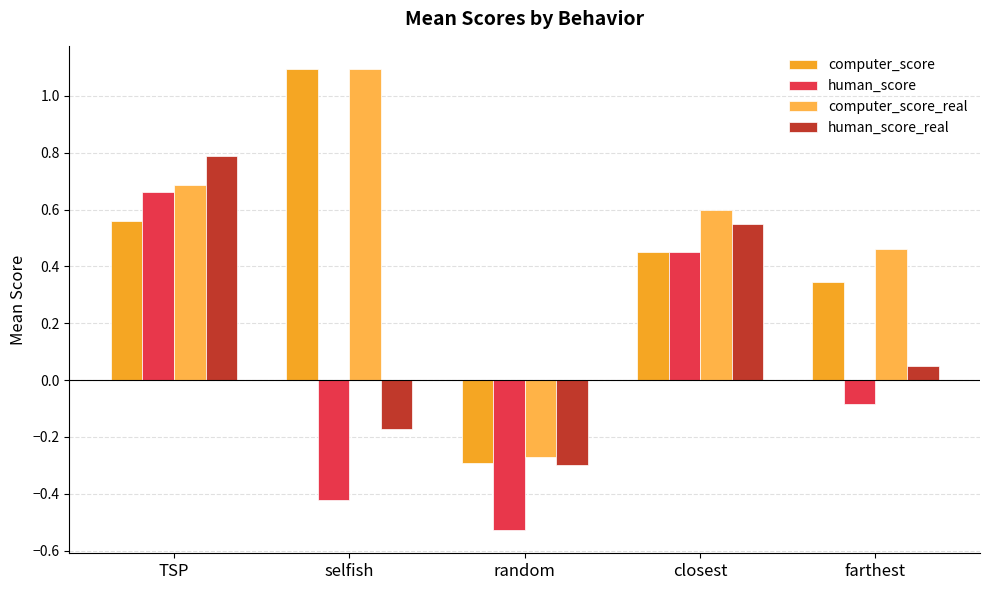

What is the sum of all human_score_real values?

0.9